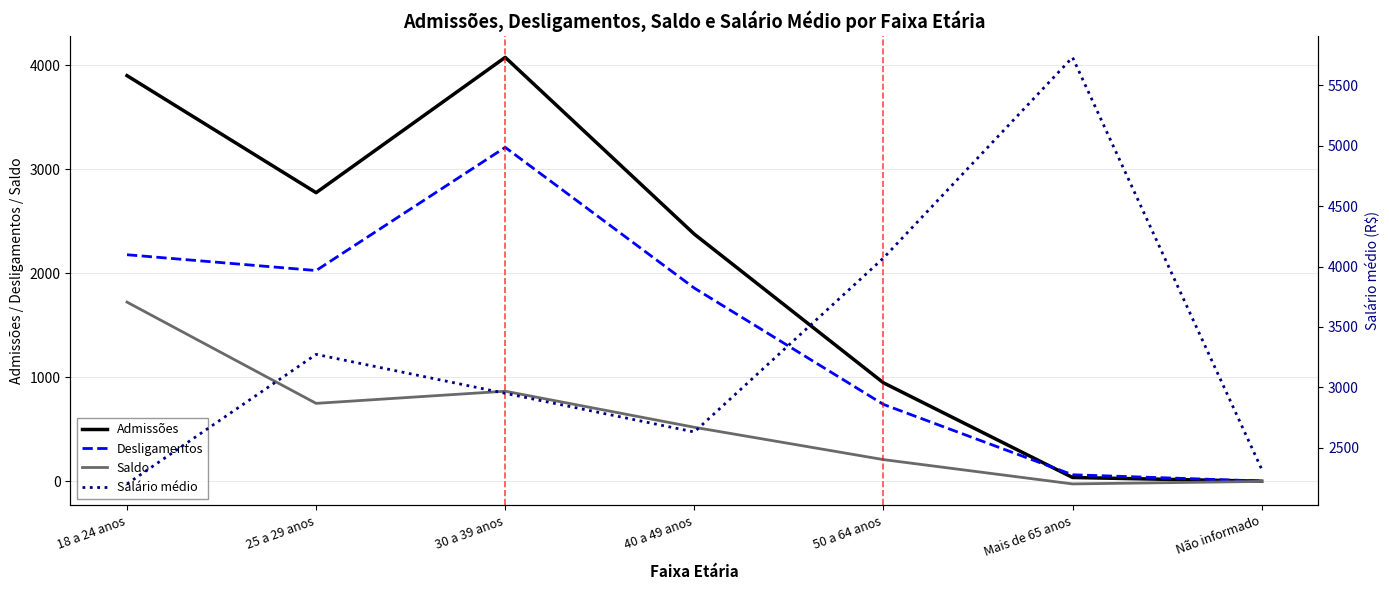

True or false: Salário médio has a value of 5731.9 at Mais de 65 anos.

True